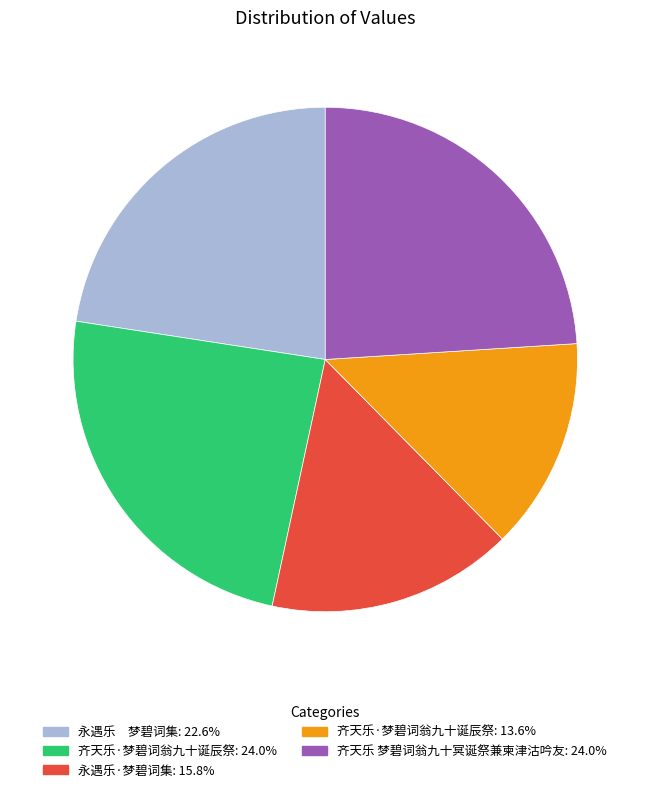

Is there any slice that represents more than half of the pie?

No